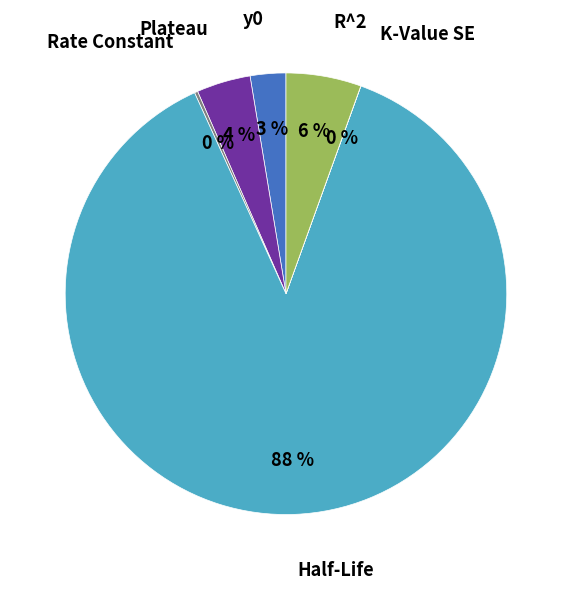

To the nearest percent, what is the average slice percentage?

17%